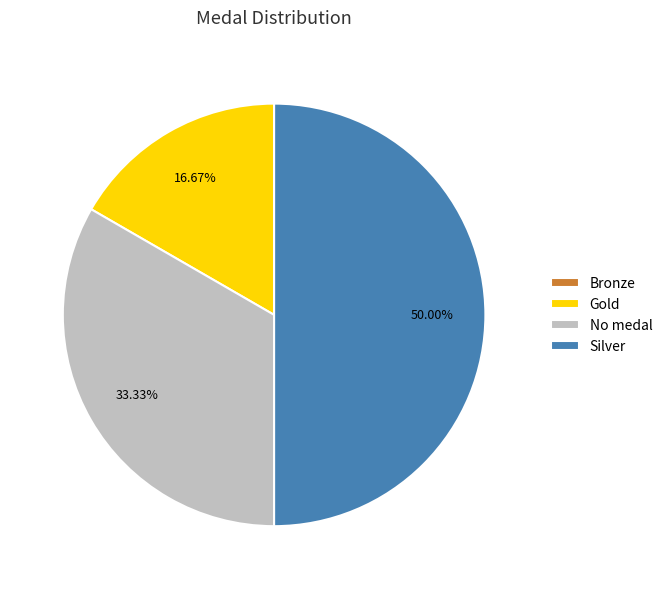

To the nearest percent, what percentage of the pie is No medal?

33%